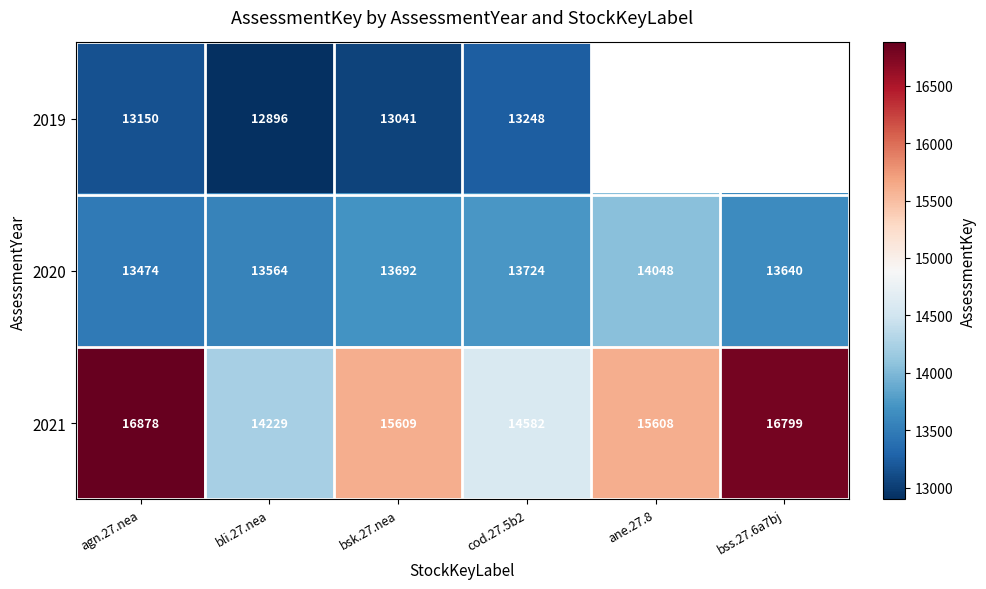

Is it true that 2019 equals 3669 at agn.27.nea?

False